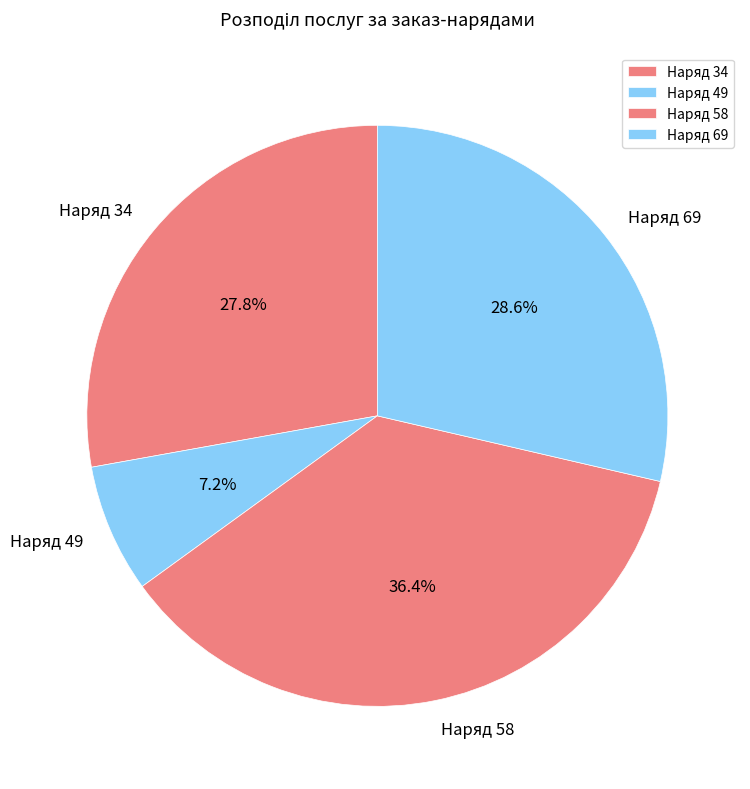

Combined, do Наряд 49 and Наряд 58 account for over 50%?

No